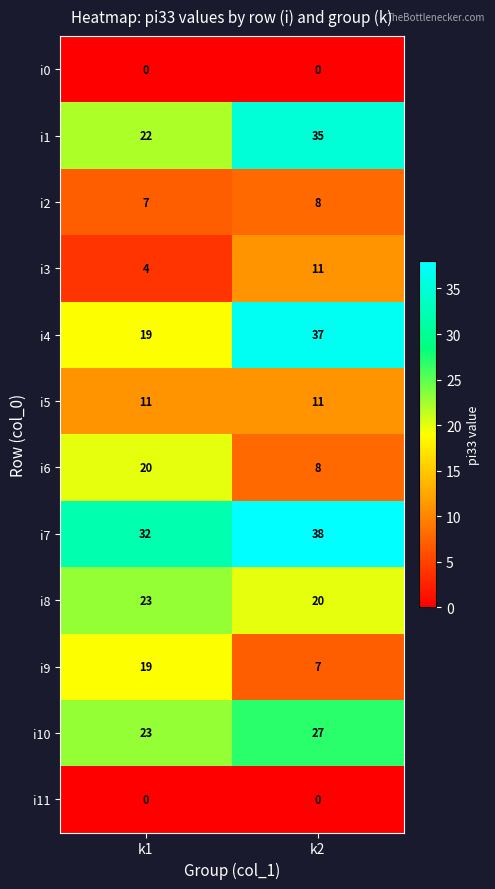

What is the total value across all series at k1?

180